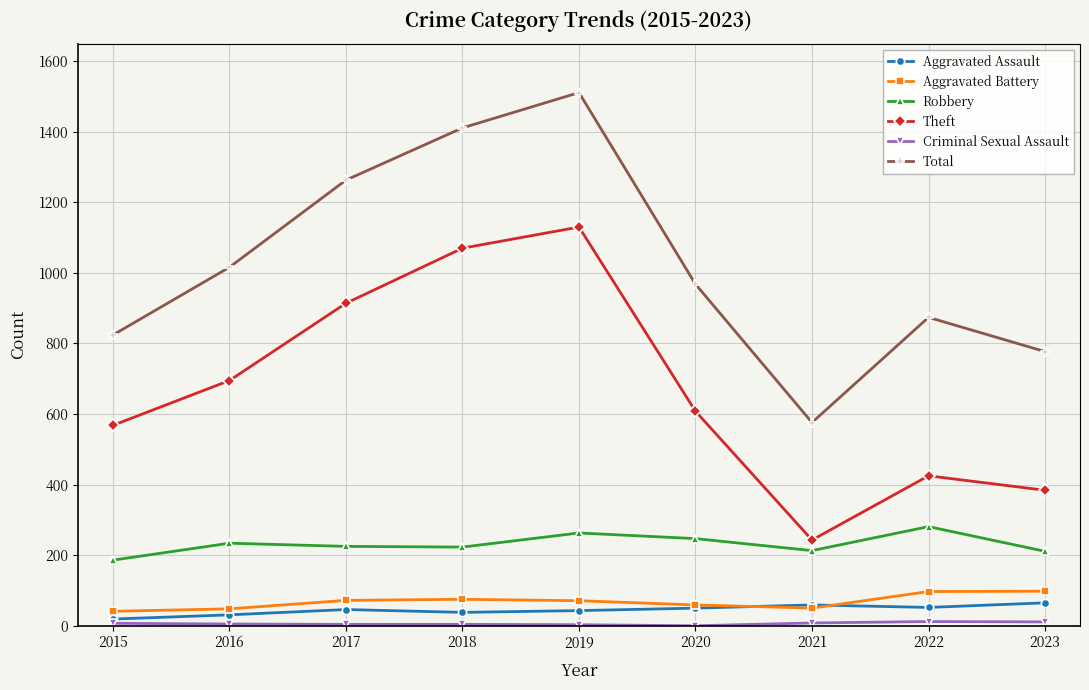

Which series has the largest total across all categories?

Total